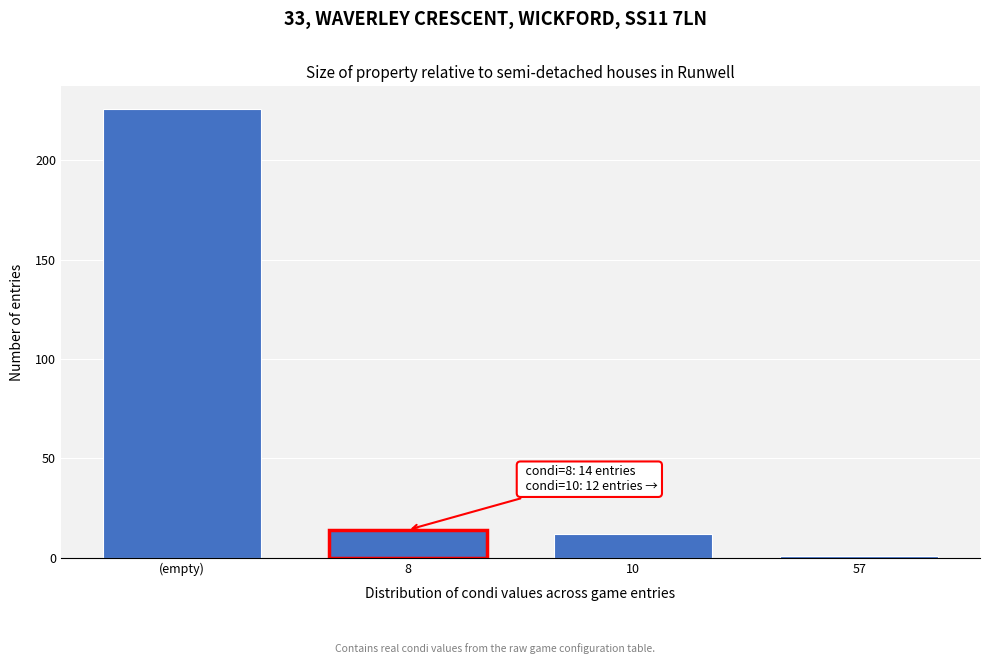

Reading left to right, transcribe all the data shown in this chart.

(empty)=226	8=14	10=12	57=1